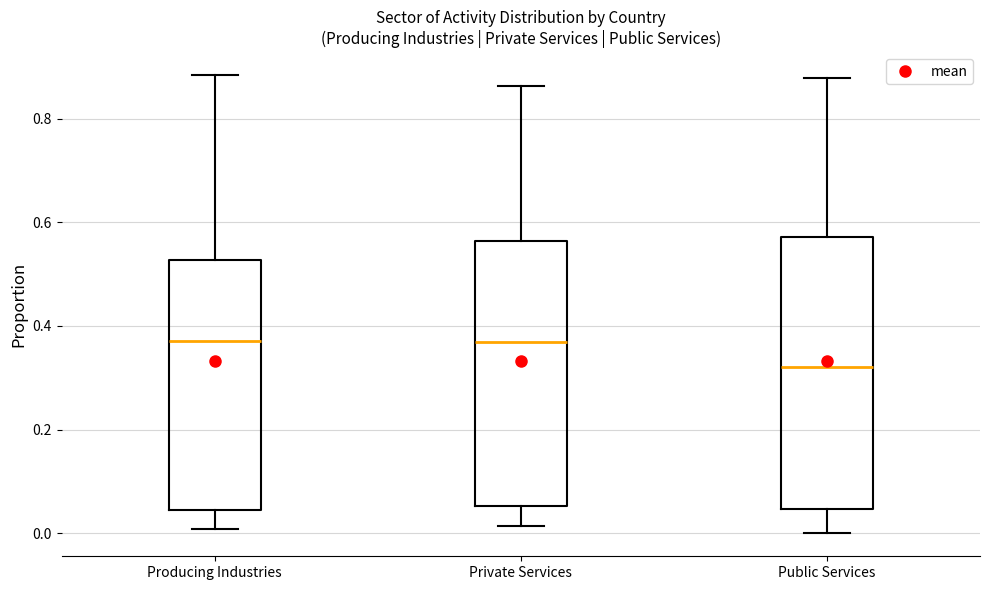

Where does the upper whisker of the box for Public Services end on the y-axis? The values are not printed on the chart, so give them approximately, as read against the axis.

0.88